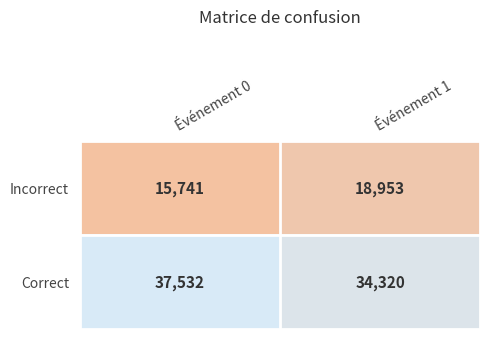

Which series has the largest total across all categories?

Correct